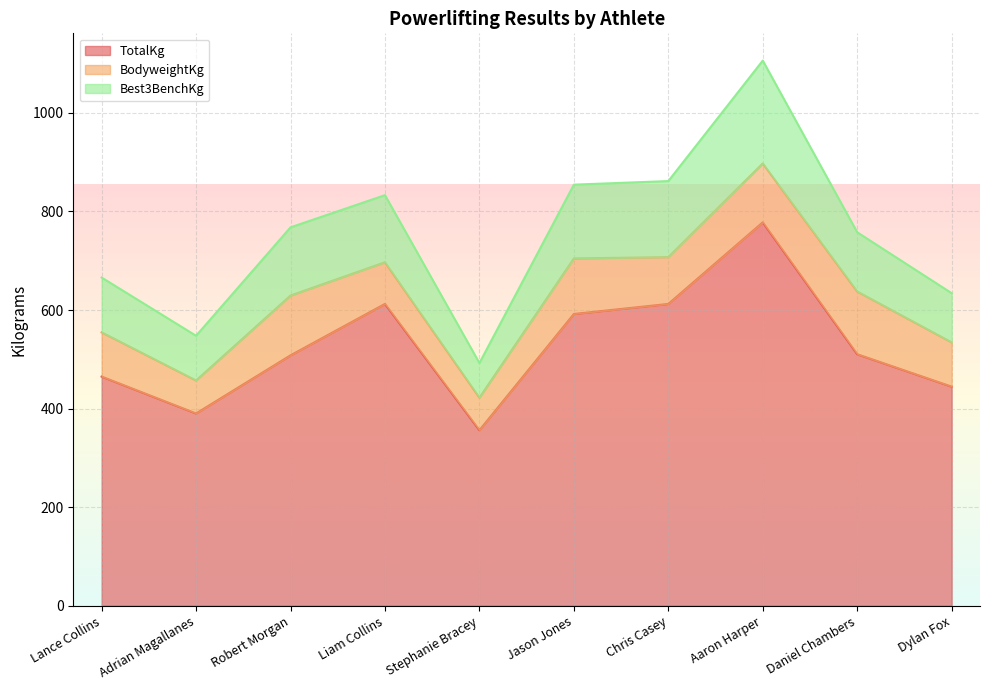

Which category has the lowest value in the TotalKg series?

Stephanie Bracey